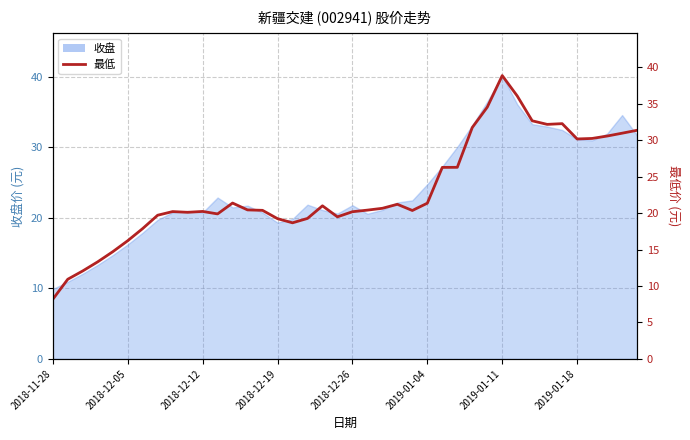

What is the average value?

23.0